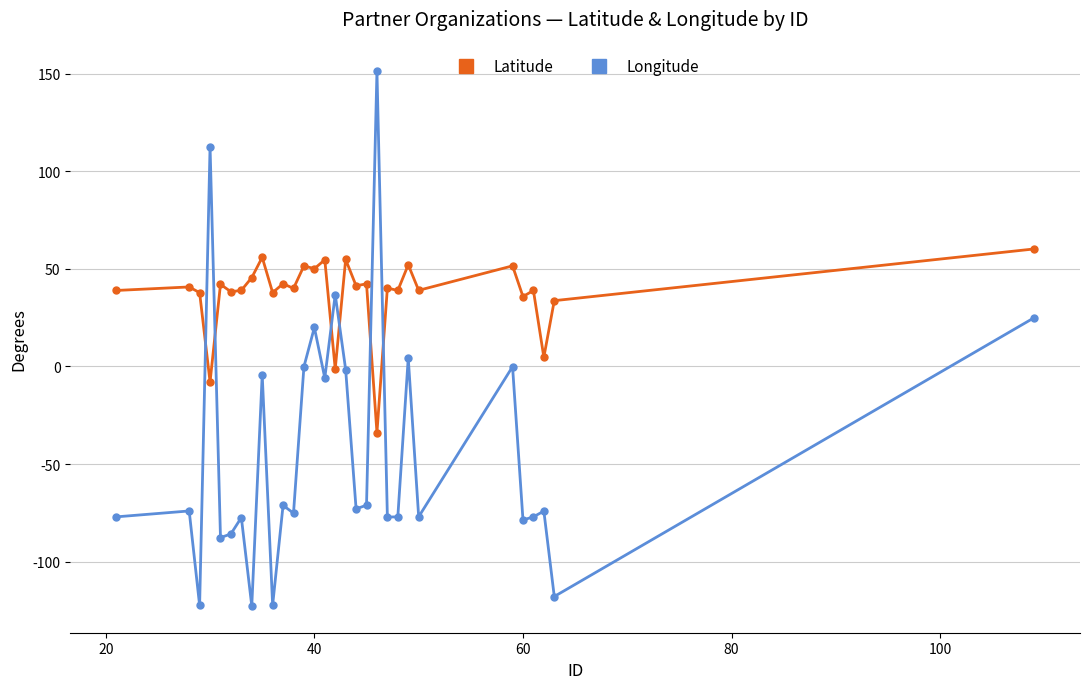

How many lines are shown in the chart?

2